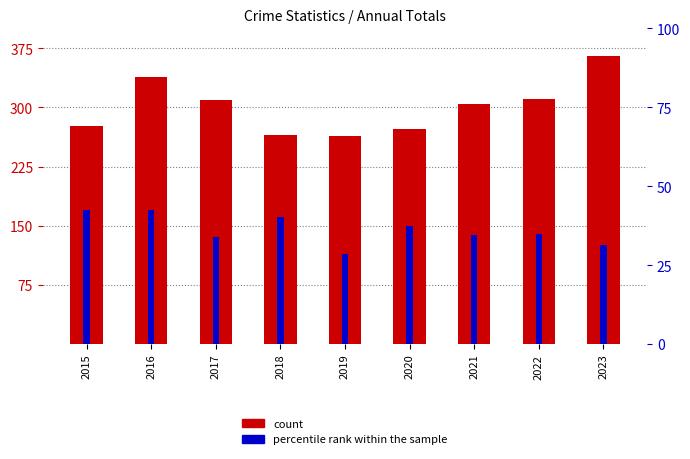

What is the difference between the maximum and second lowest values in the count (Total) series?

100.0